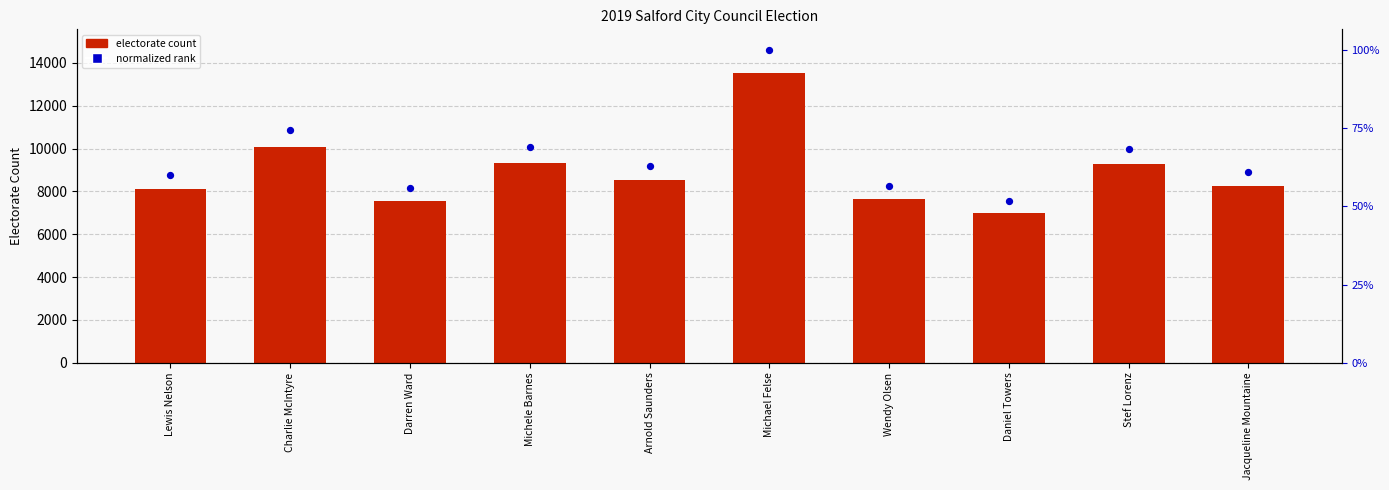

At how many categories does at least one series exceed 11775?

1